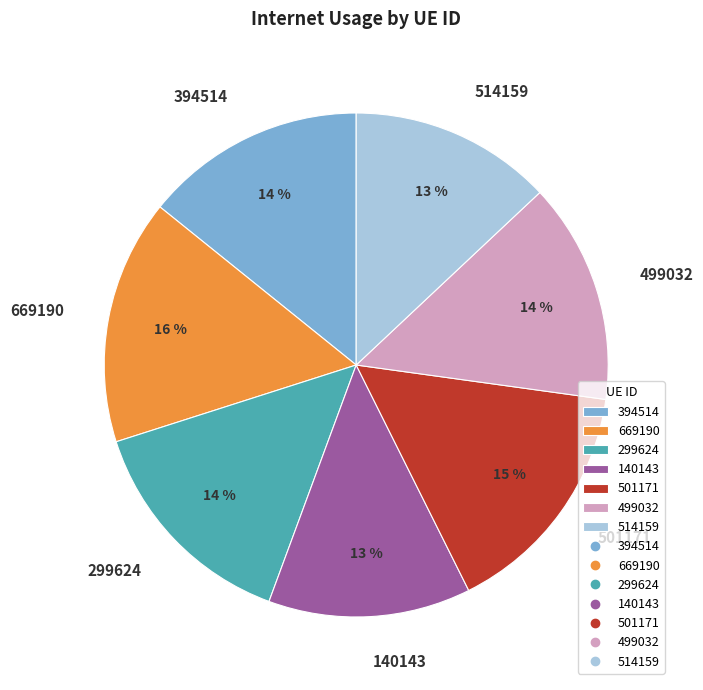

True or false: 140143 accounts for 13% of the total.

True